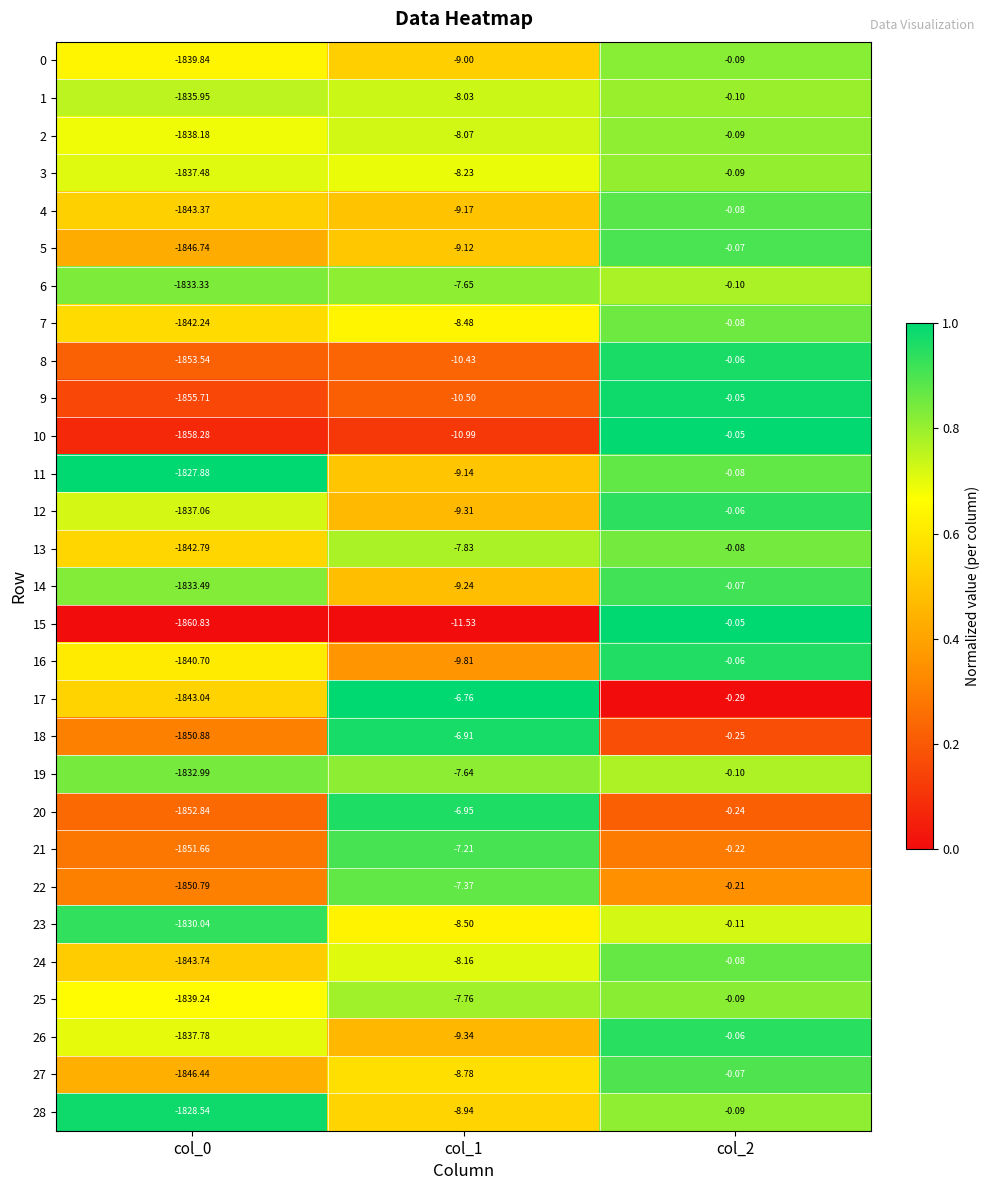

Is the value of 15 at col_0 greater than the value of 7 at col_1?

No